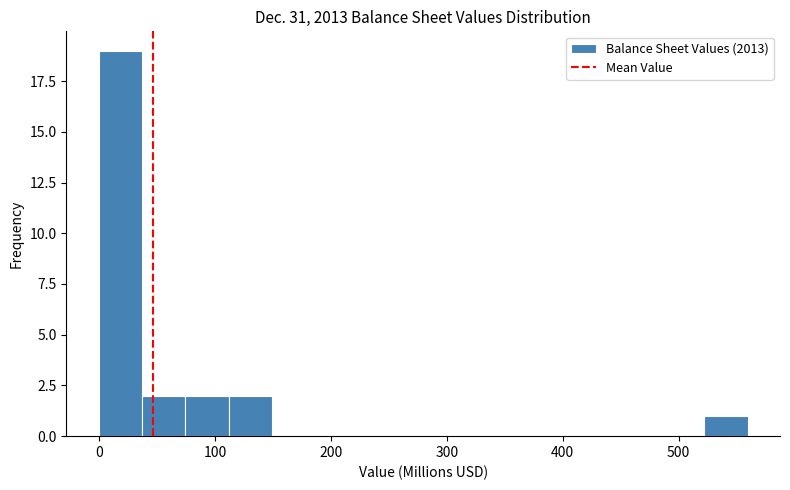

Read against the x-axis, roughly where is the centre of the tallest bar?

20